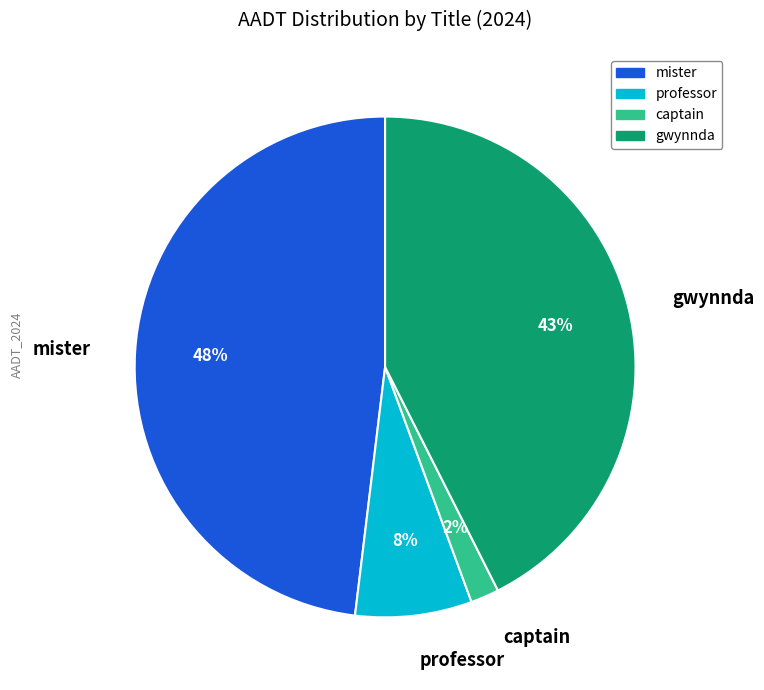

Does any single category account for the majority?

No